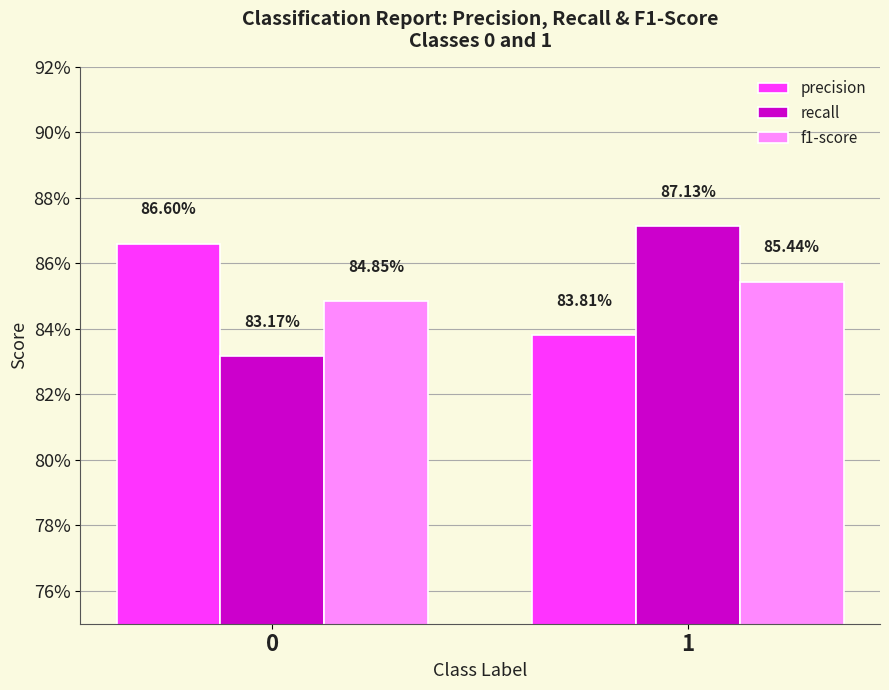

Where is precision nearest to the value 0?

1